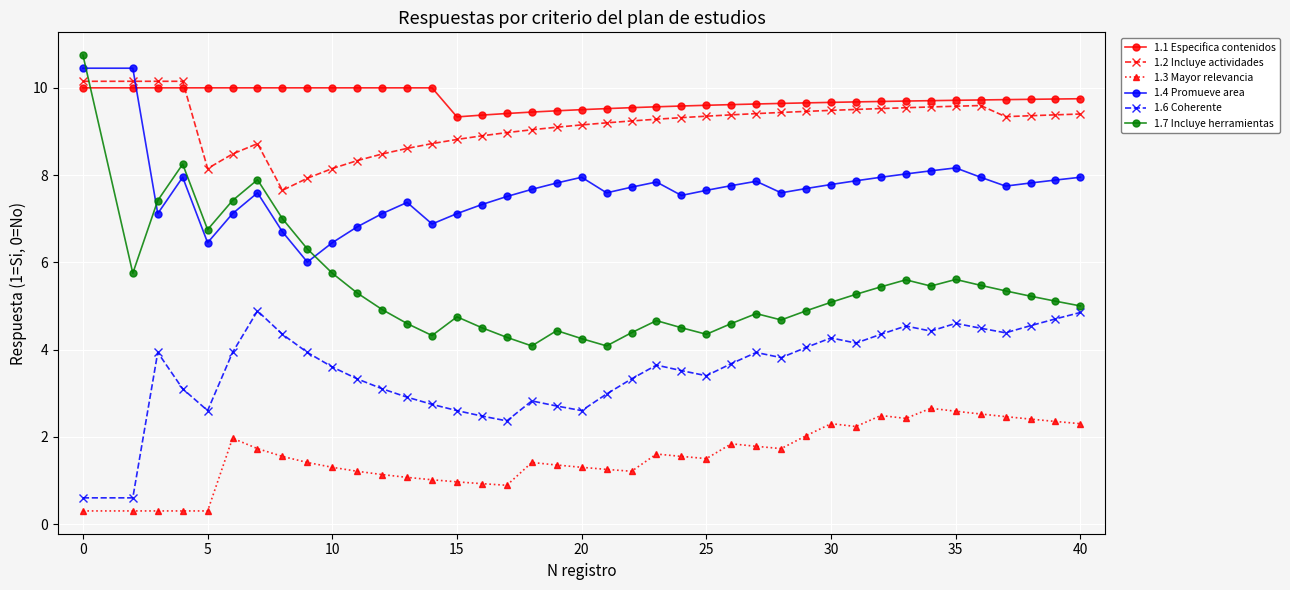

Which series has the largest range (max minus min)?

1.7 Incluye herramientas